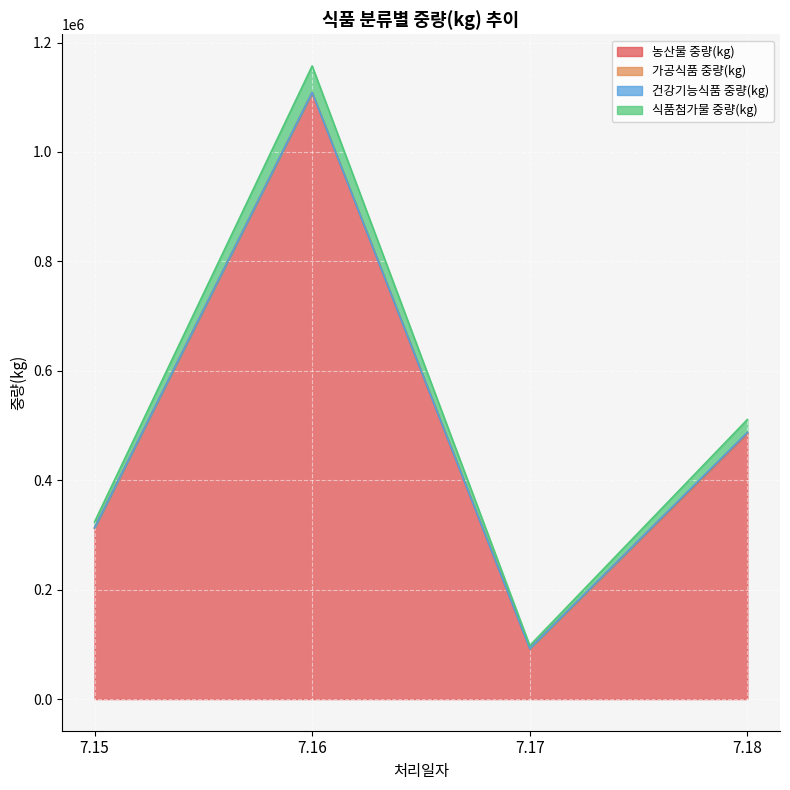

What is the average value of the 농산물 중량(kg) series?

499768